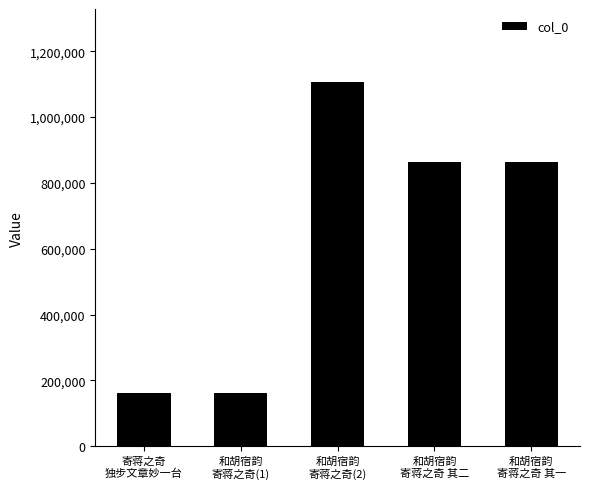

What is the sum of all values?

3161096